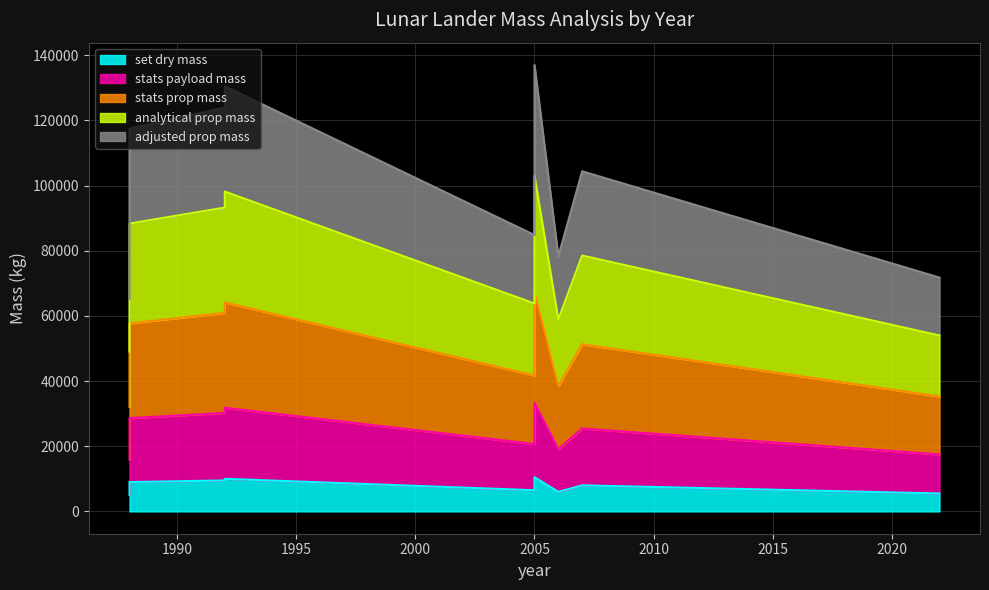

How many interior local peaks does the set dry mass series have?

3